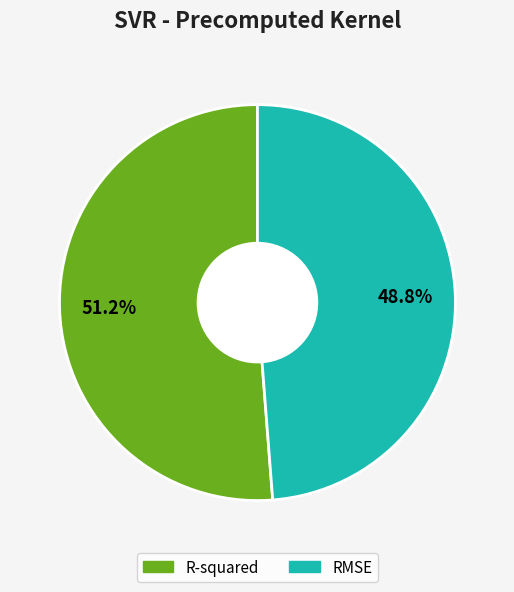

Is there a majority slice in this chart?

Yes